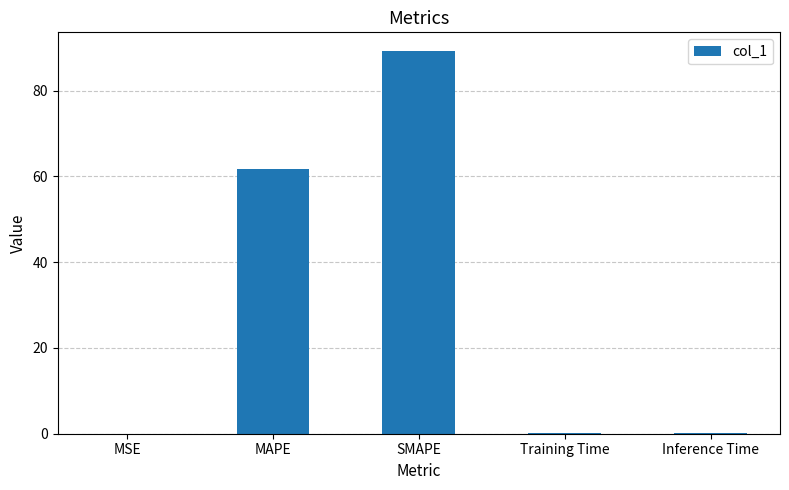

How many data points does each series have?

5